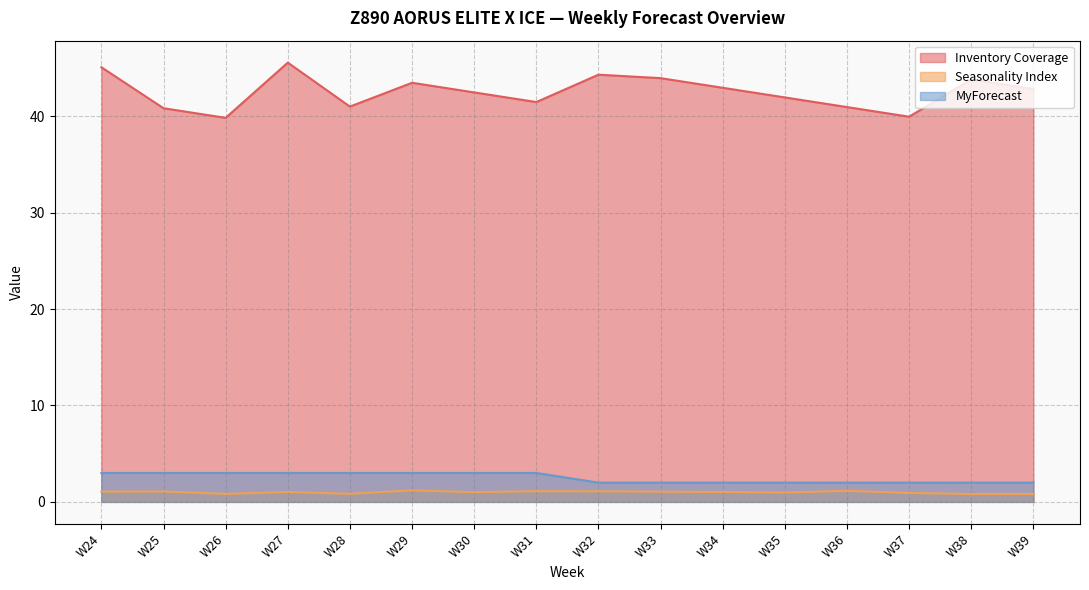

Which category has the highest value in the MyForecast series?

W24